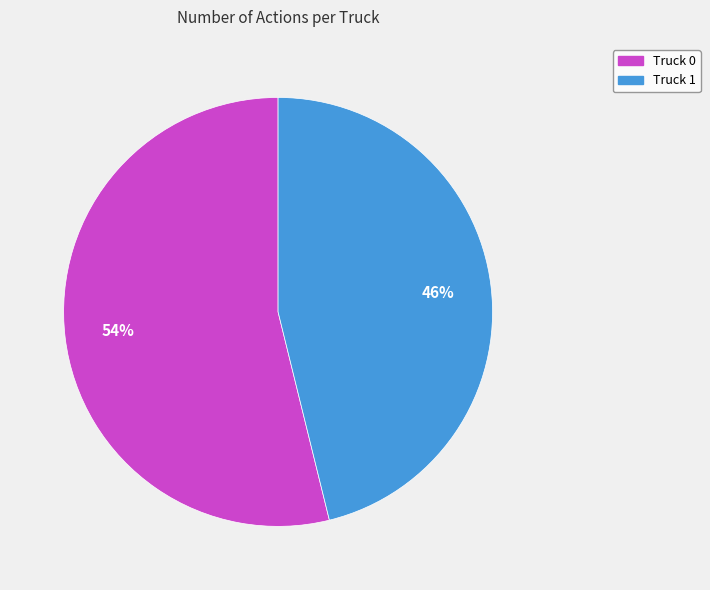

Is it true that Truck 0 is 54% of the pie?

True